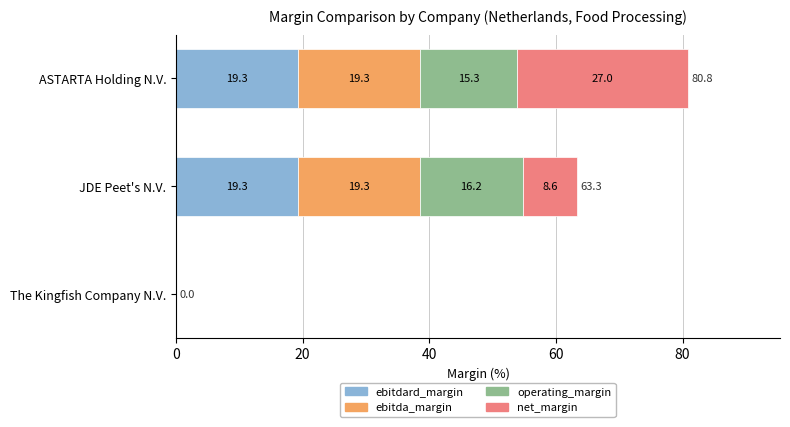

How many data points in ebitdard_margin are above 19?

2